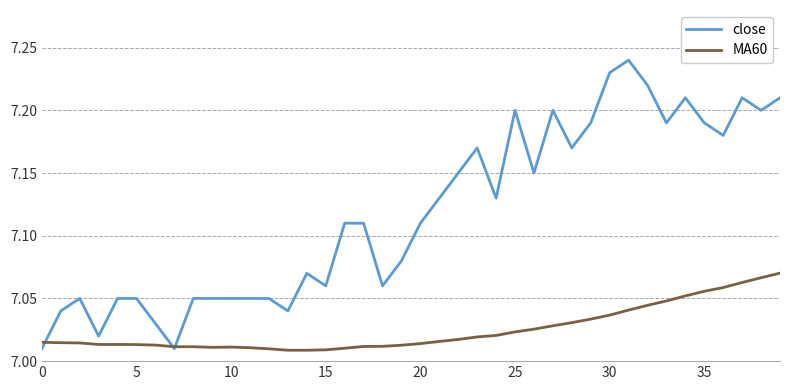

Which series has the largest total across all categories?

close